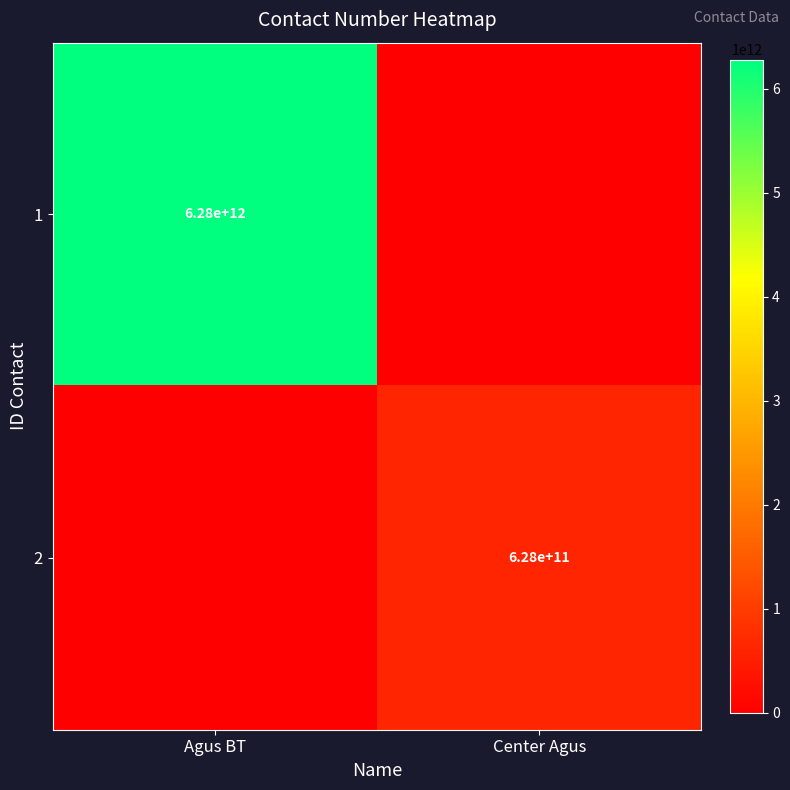

True or false: 2 has a value of 276703672815 at Center Agus.

False